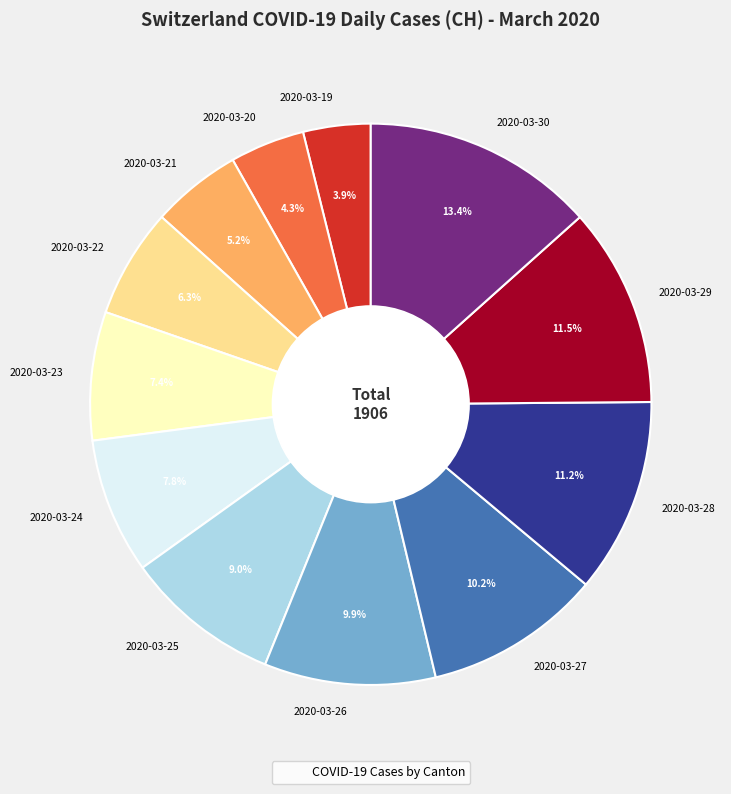

Does any single category account for the majority?

No